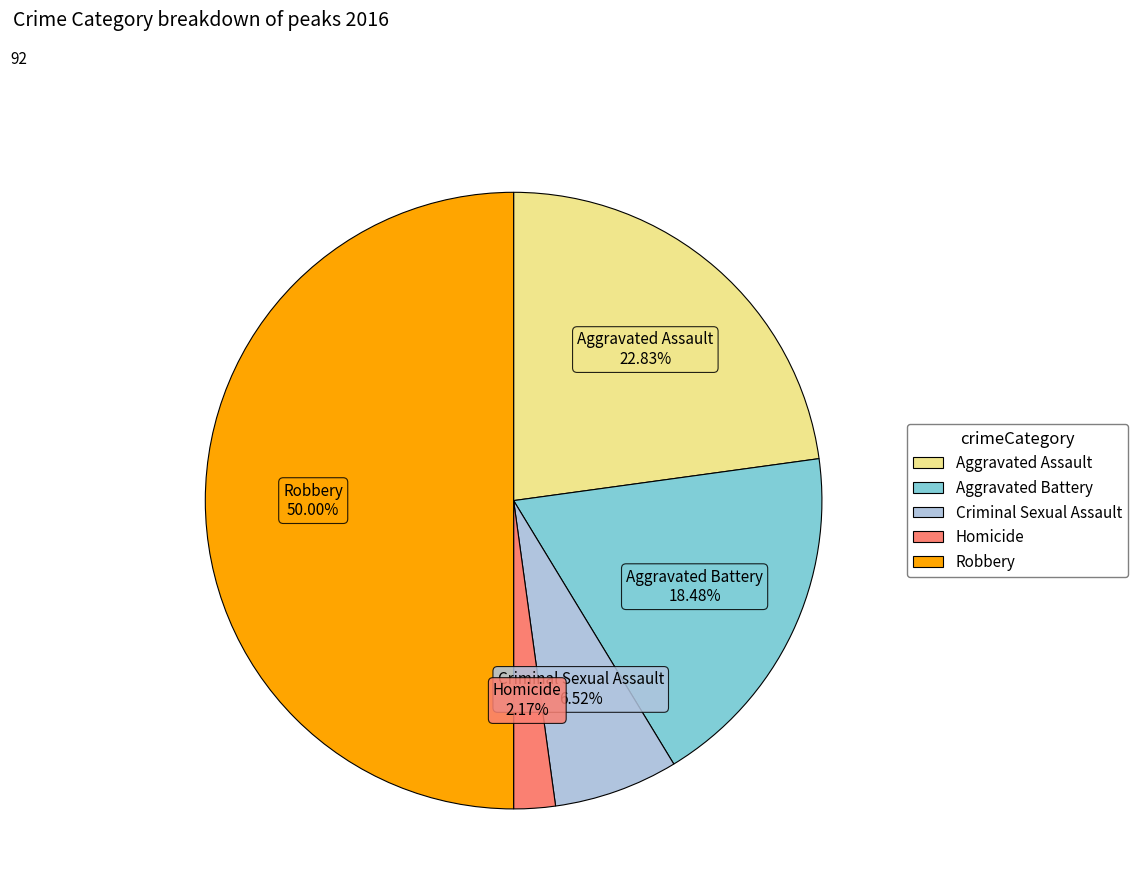

How many slices are in this pie chart?

5